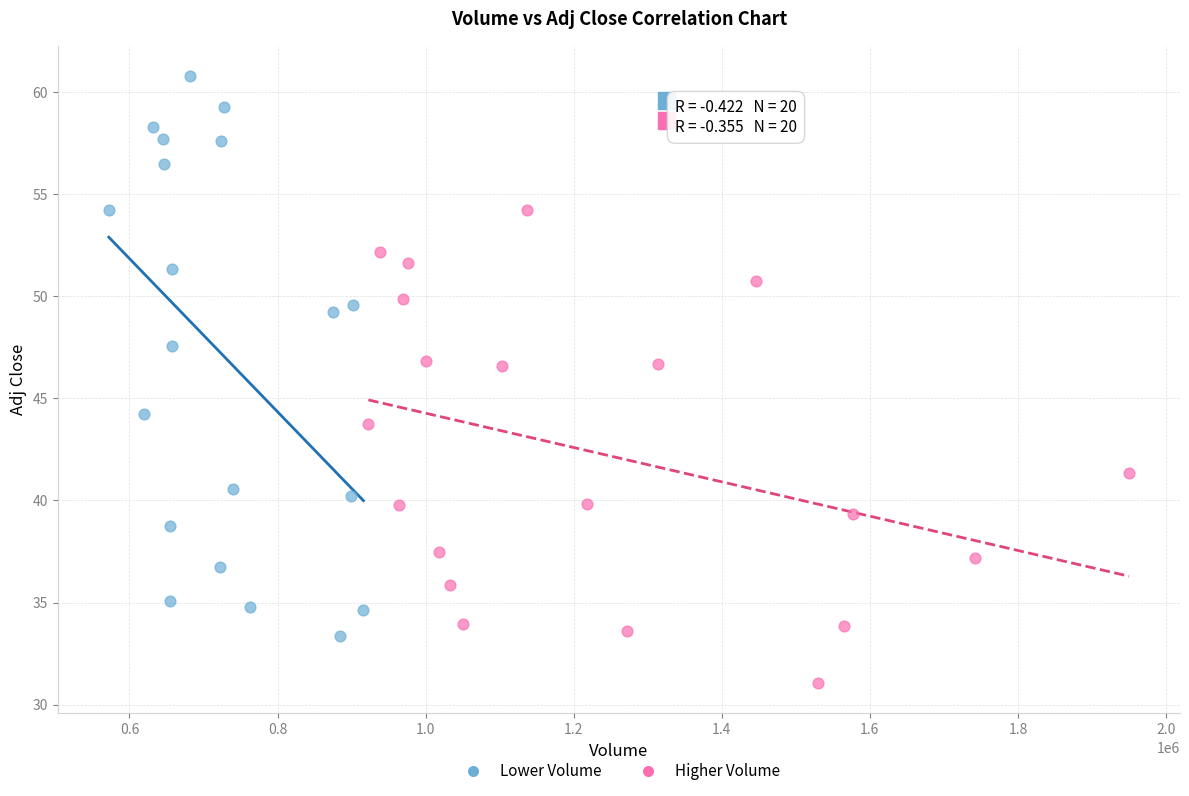

Which series reaches the maximum Y coordinate?

Lower Volume